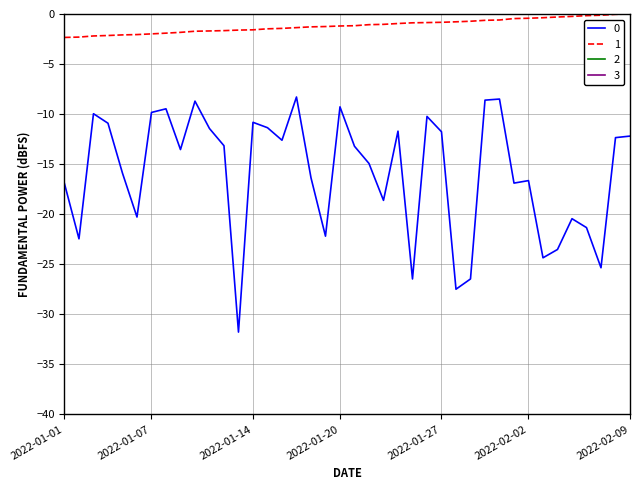

True or false: 1 and 0 intersect in this chart.

False